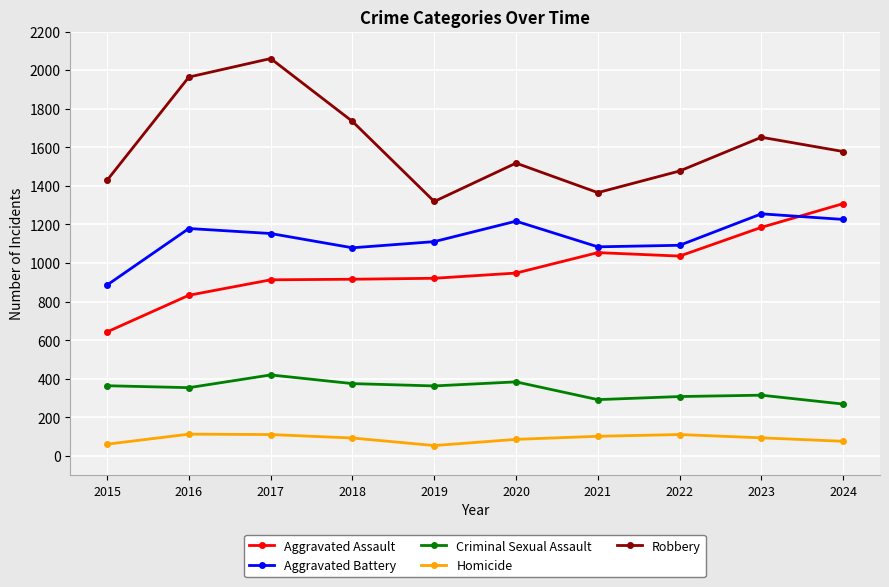

At which category is the sum across all series the highest?

2017